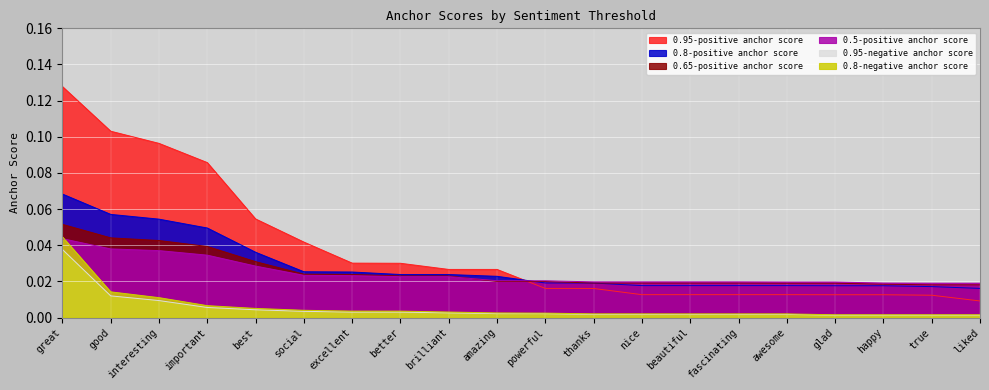

How many lines are shown in the chart?

6